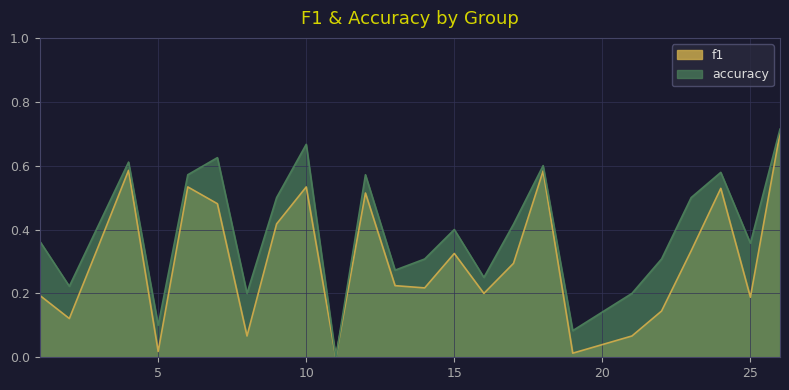

Which series has the largest range (max minus min)?

accuracy